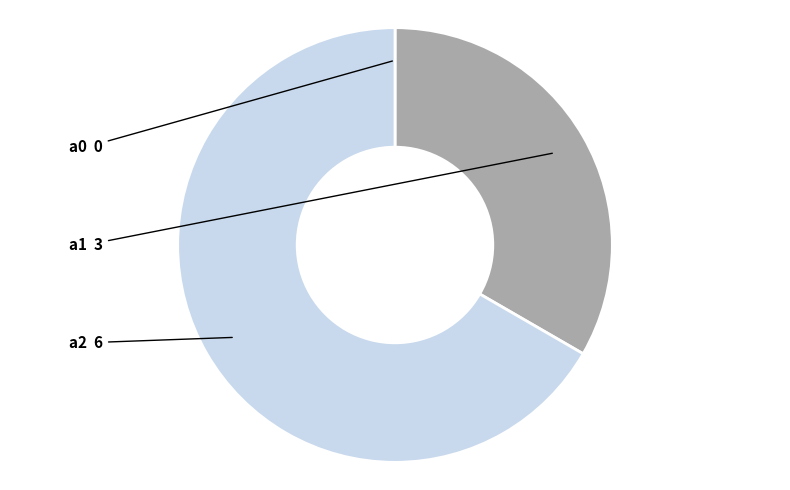

Is there a majority slice in this chart?

Yes